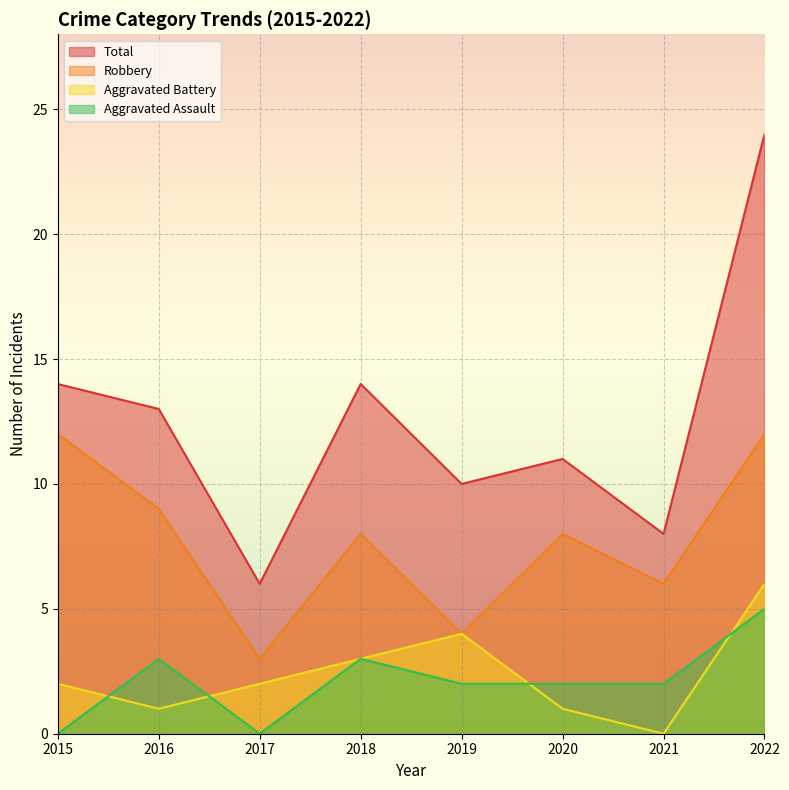

How many lines are shown in the chart?

4